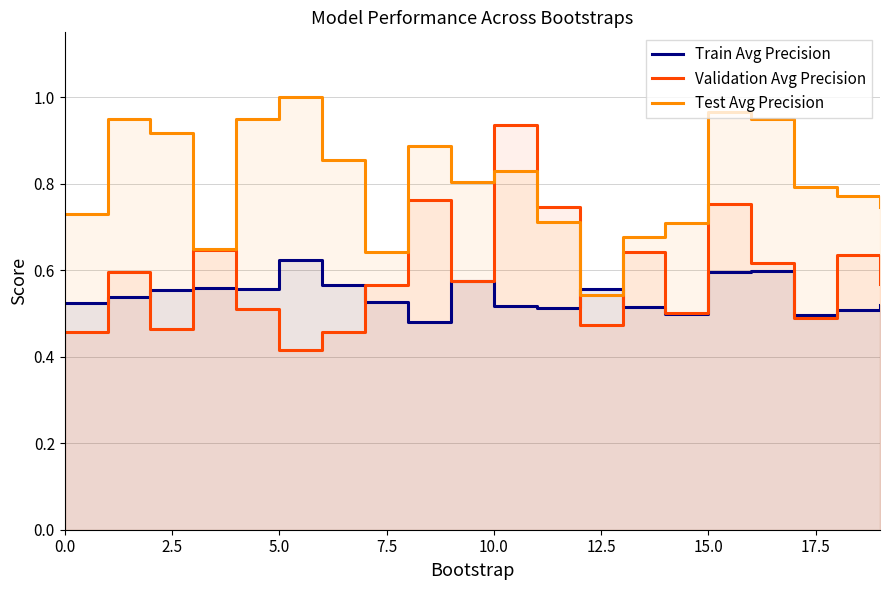

What is the difference between the second highest and second lowest values in the Validation Avg Precision series?

0.3